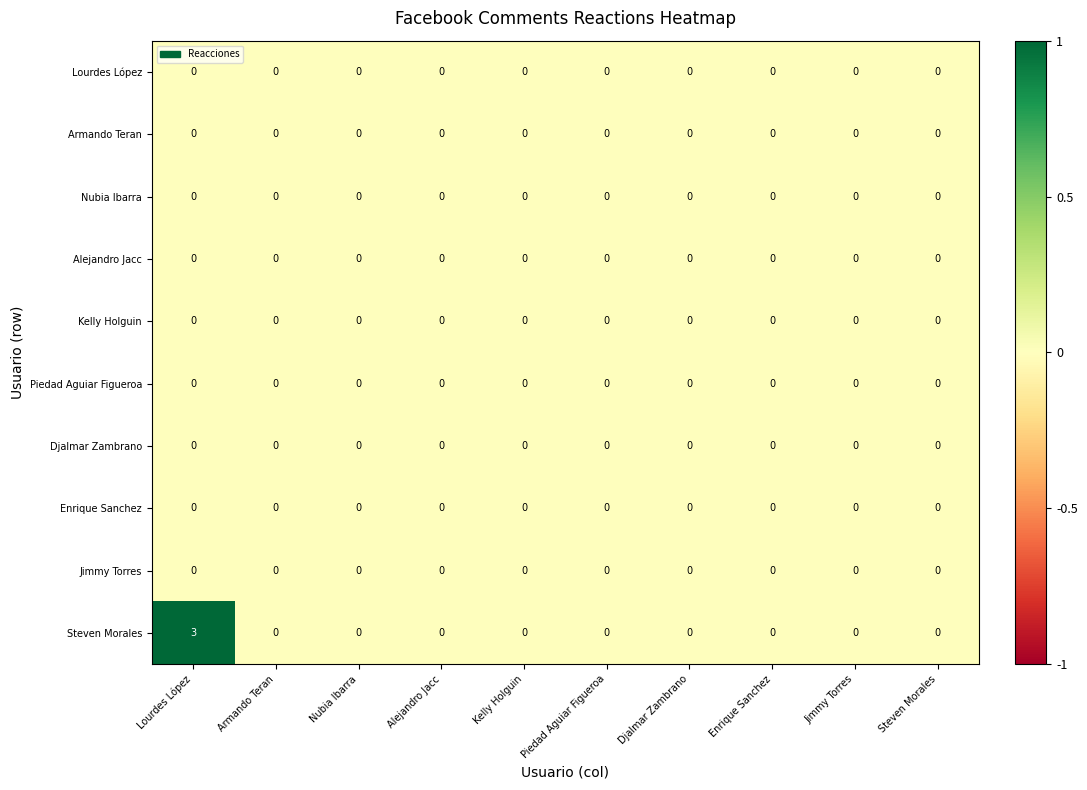

What is the greatest value displayed?

3